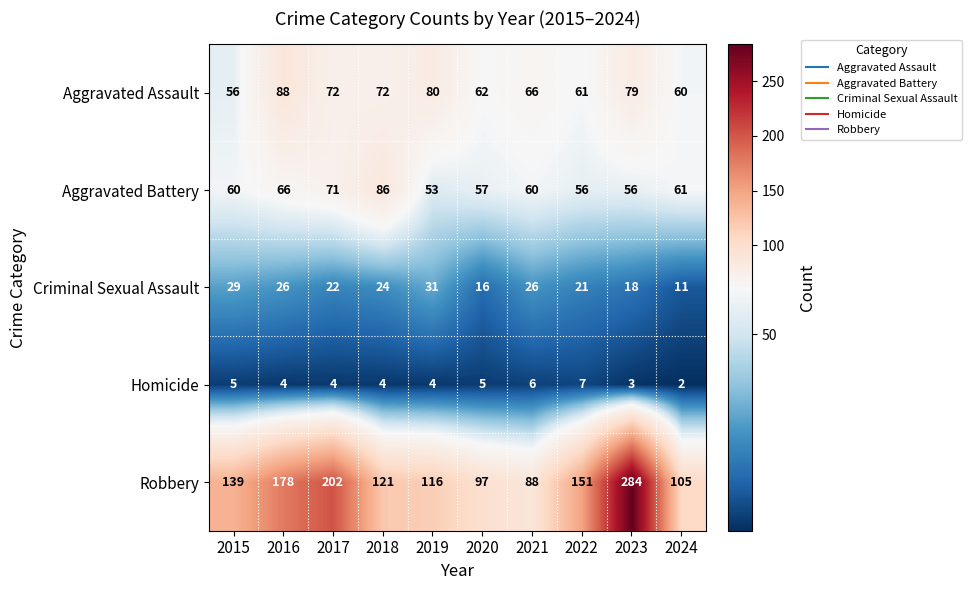

What is the lowest value of the Criminal Sexual Assault series?

11